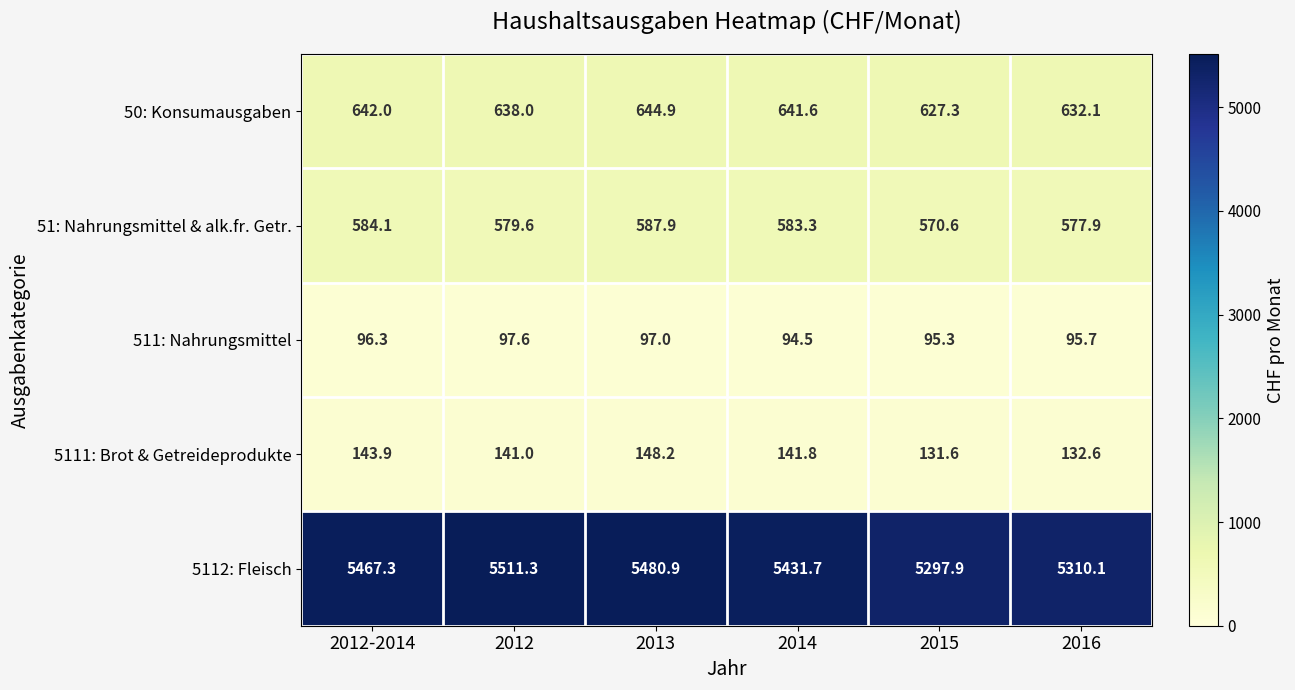

Rank the categories by 51: Nahrungsmittel & alk.fr. Getr. value from lowest to highest.

2015, 2016, 2012, 2014, 2012-2014, 2013